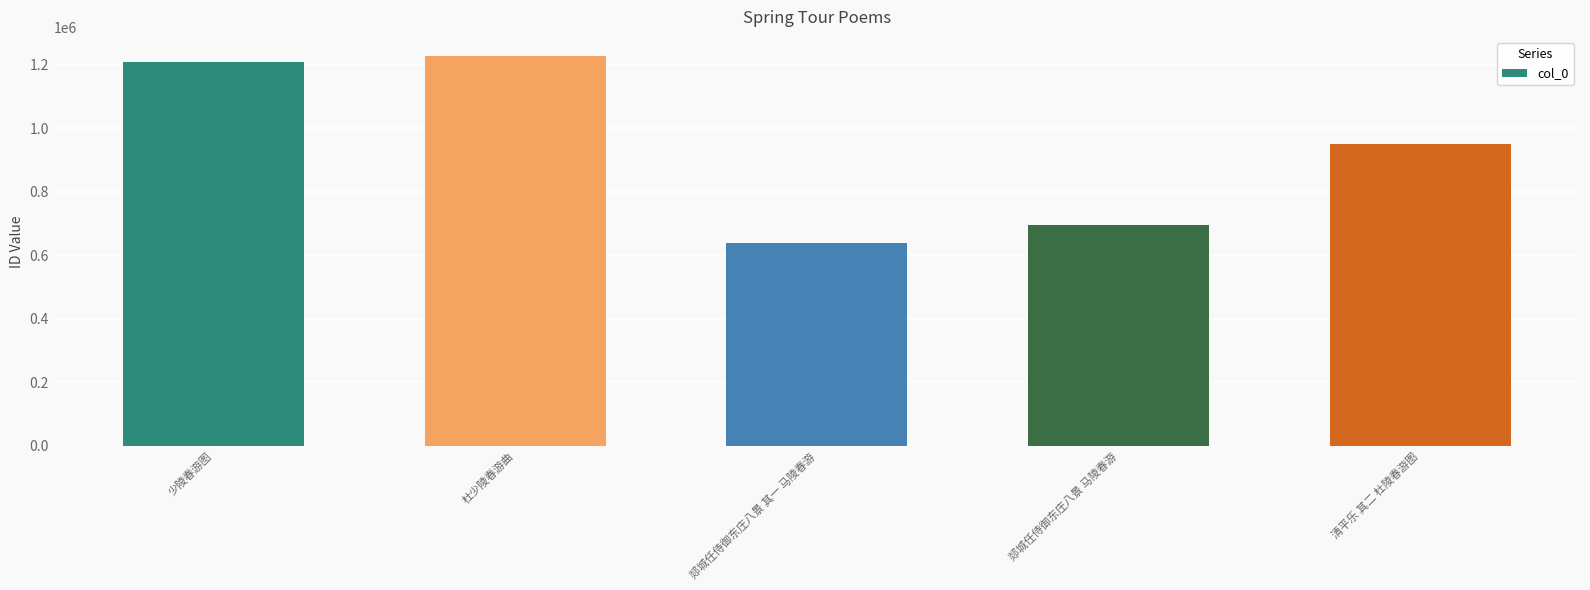

True or false: the data shows 638707 at 郯城任侍御东庄八景 其一 马陵春游.

True